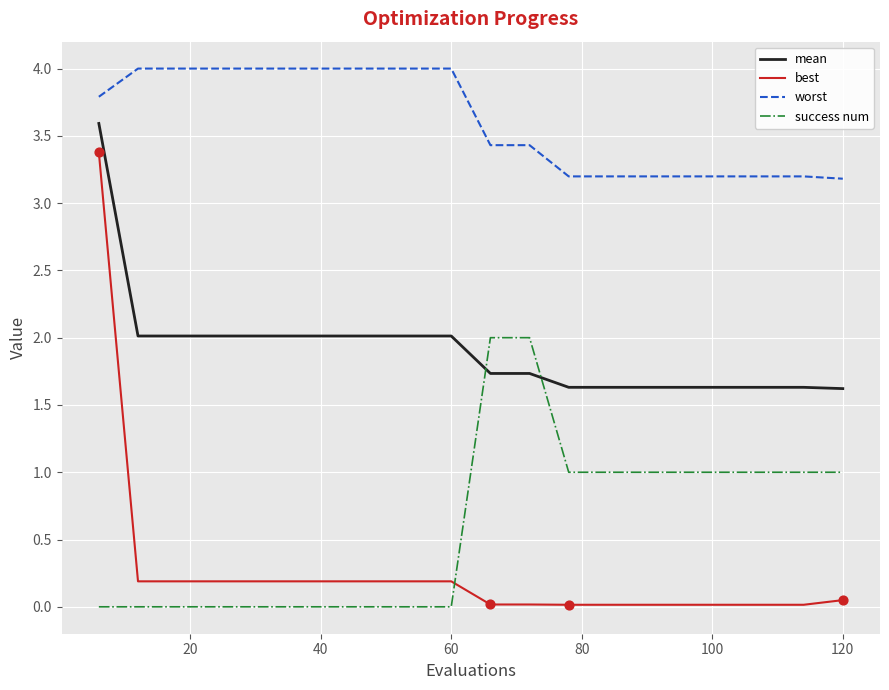

What are all the series names shown in the legend?

mean, best, worst, success num